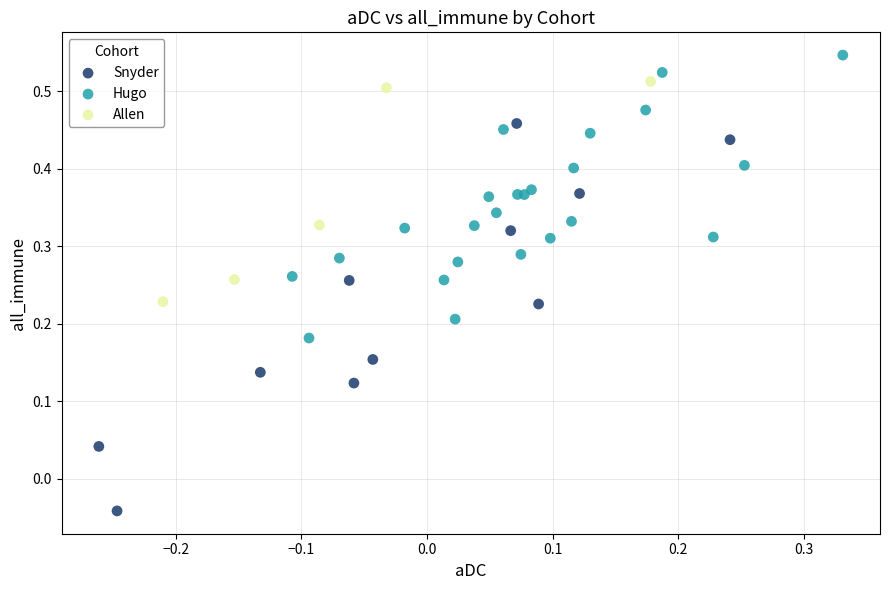

Which series contains the highest Y value?

Hugo